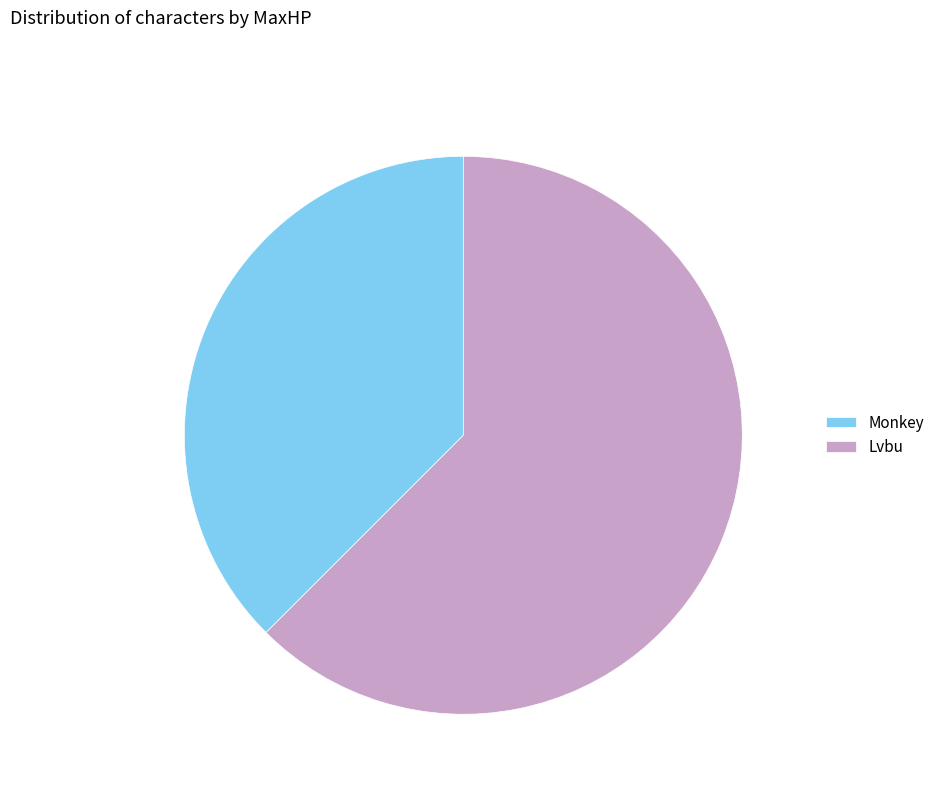

Is there any slice that represents more than half of the pie?

Yes